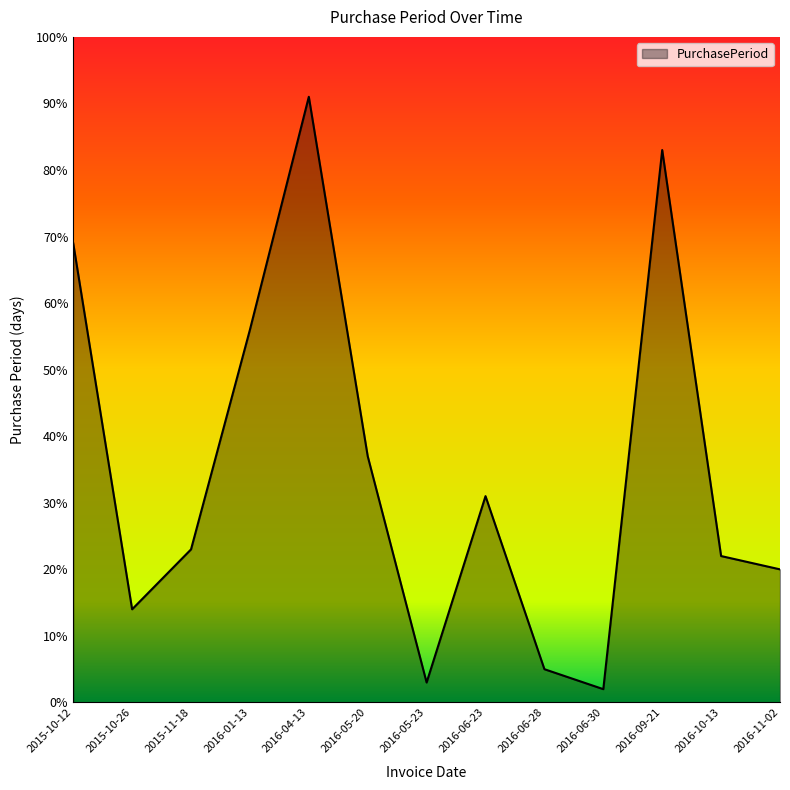

Between 2016-06-28 and 2016-09-21, which is larger?

2016-09-21